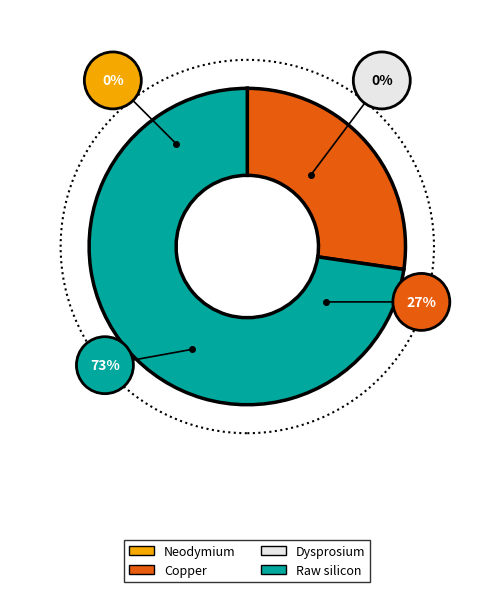

Does any single category account for the majority?

Yes